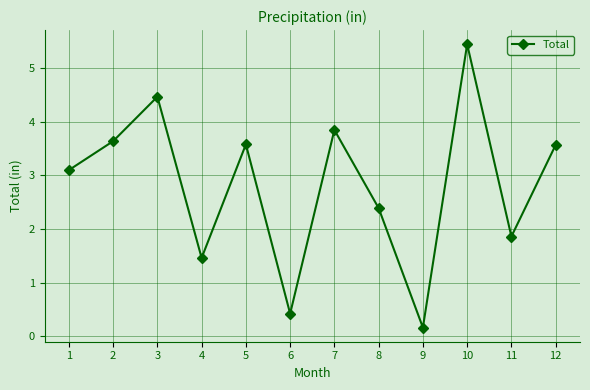

Is it true that the value at 7 is 1.4?

False